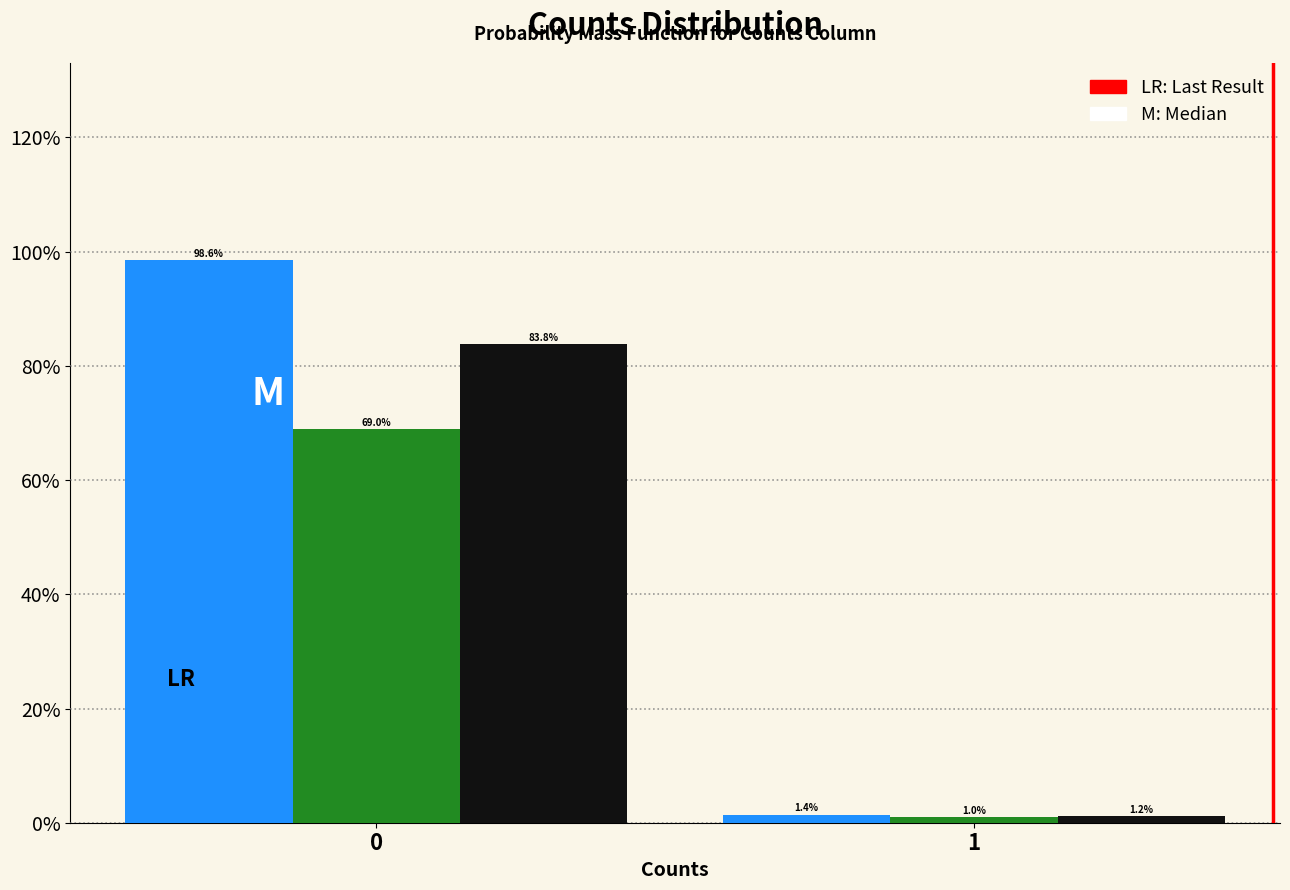

What is the greatest value displayed?

98.6